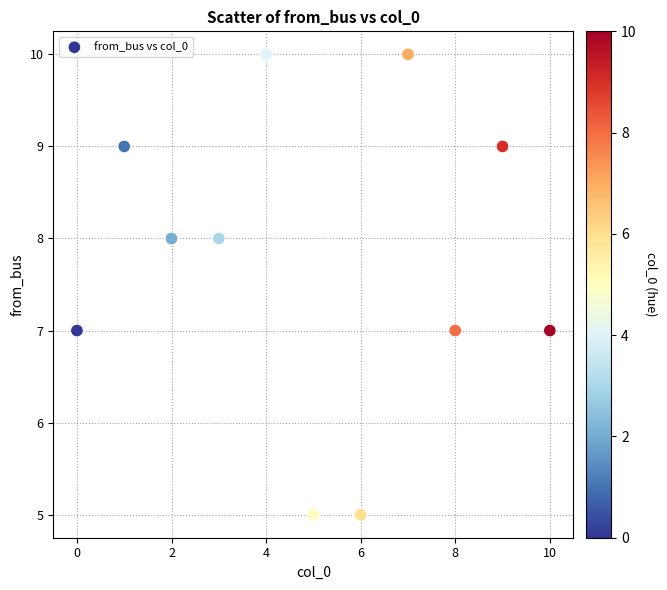

What is the range of Y values (max minus min)?

5